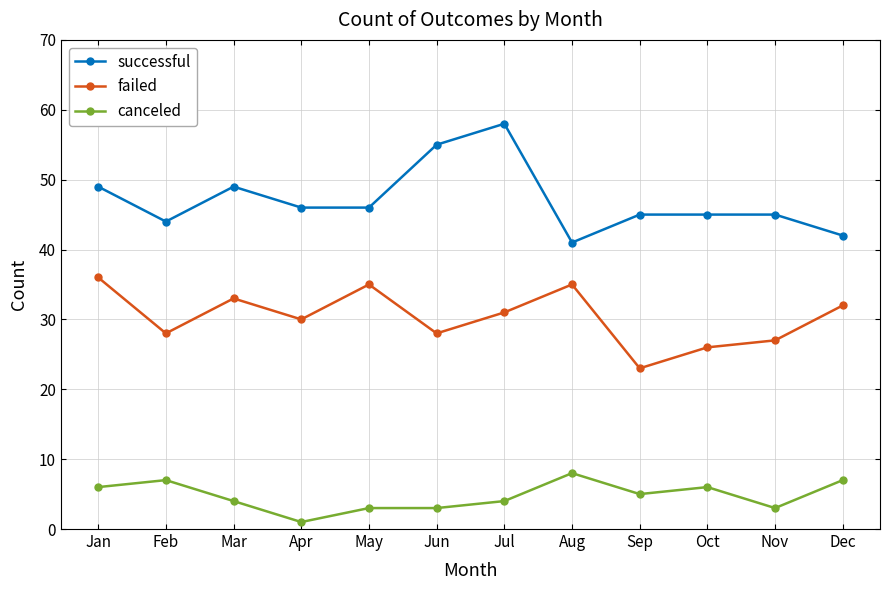

True or false: successful and failed intersect in this chart.

False